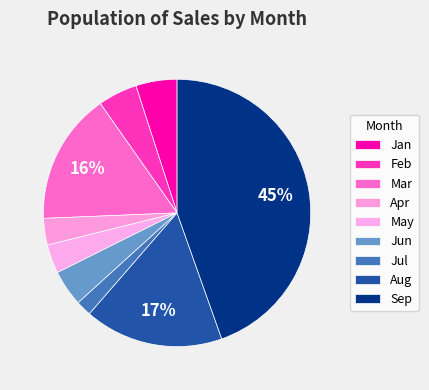

To the nearest percent, what is the difference between the Jul and Jan slice percentages?

3%